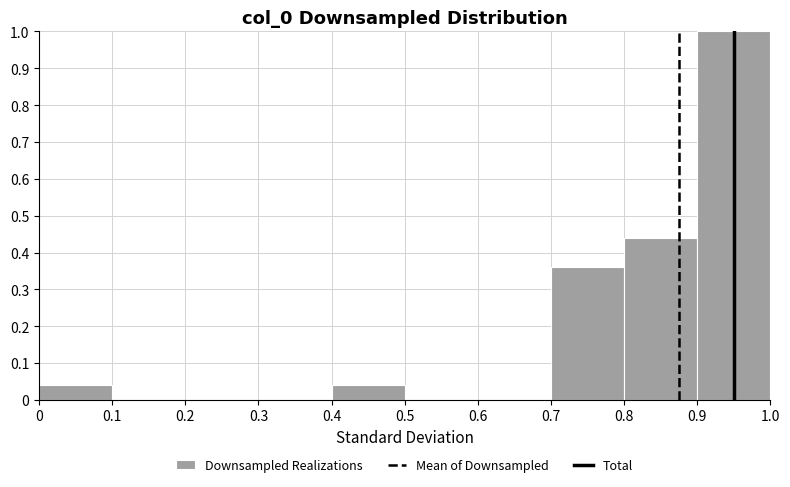

Reading left to right, list every bar in this chart as the range it spans on the x-axis followed by its height. The values are not printed on the chart, so give them approximately, as read against the axis.

0 to 0.1: 0.04
0.1 to 0.2: 0
0.2 to 0.3: 0
0.3 to 0.4: 0
0.4 to 0.5: 0.04
0.5 to 0.6: 0
0.6 to 0.7: 0
0.7 to 0.8: 0.36
0.8 to 0.9: 0.44
0.9 to 1.0: 1.00